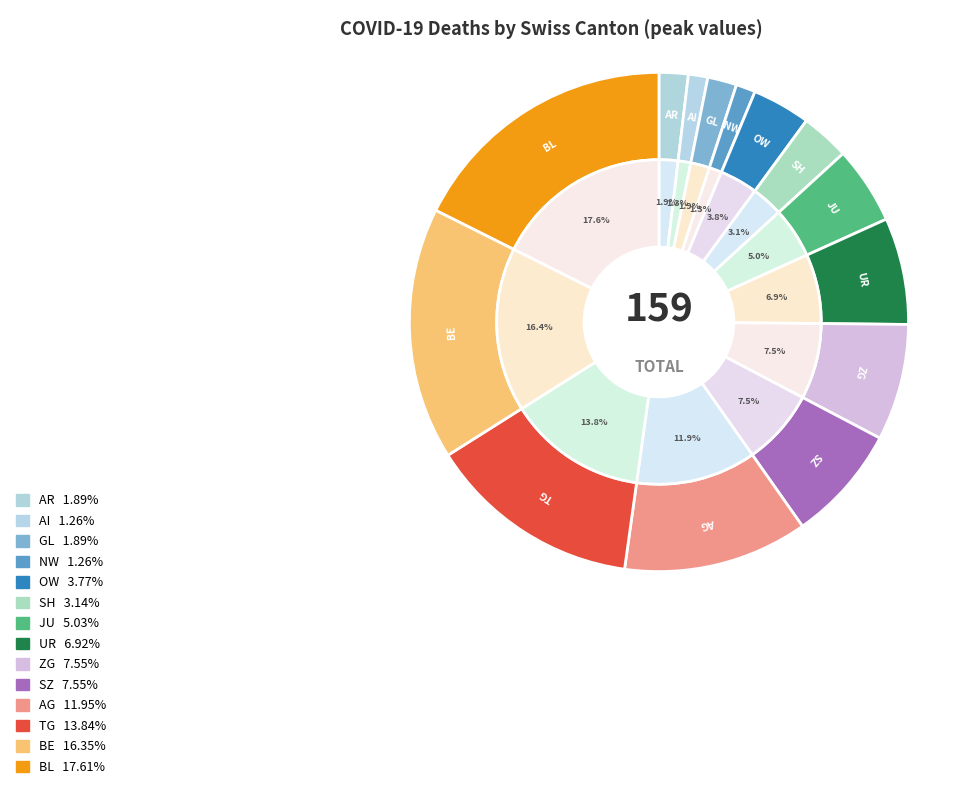

Do AR and BL together represent more than half of the pie?

No